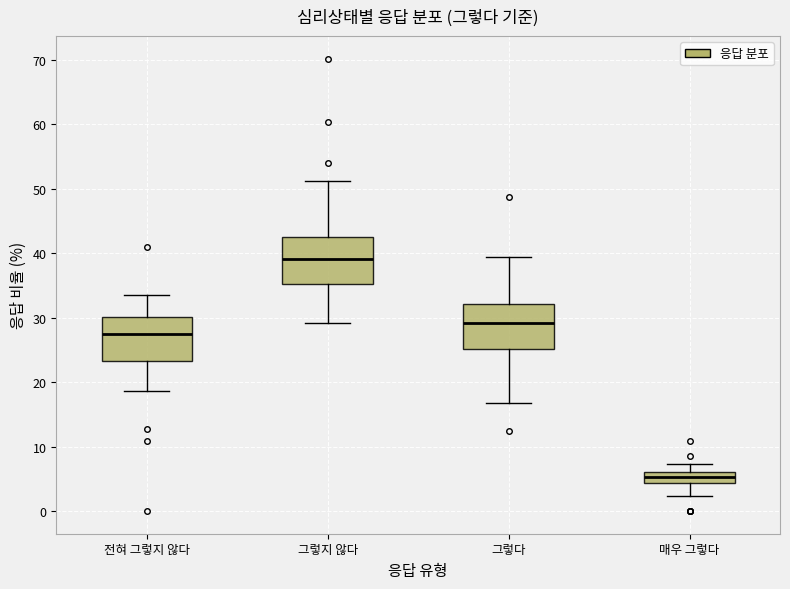

Where does the lower whisker of the box for 매우 그렇다 end on the y-axis? The values are not printed on the chart, so give them approximately, as read against the axis.

2